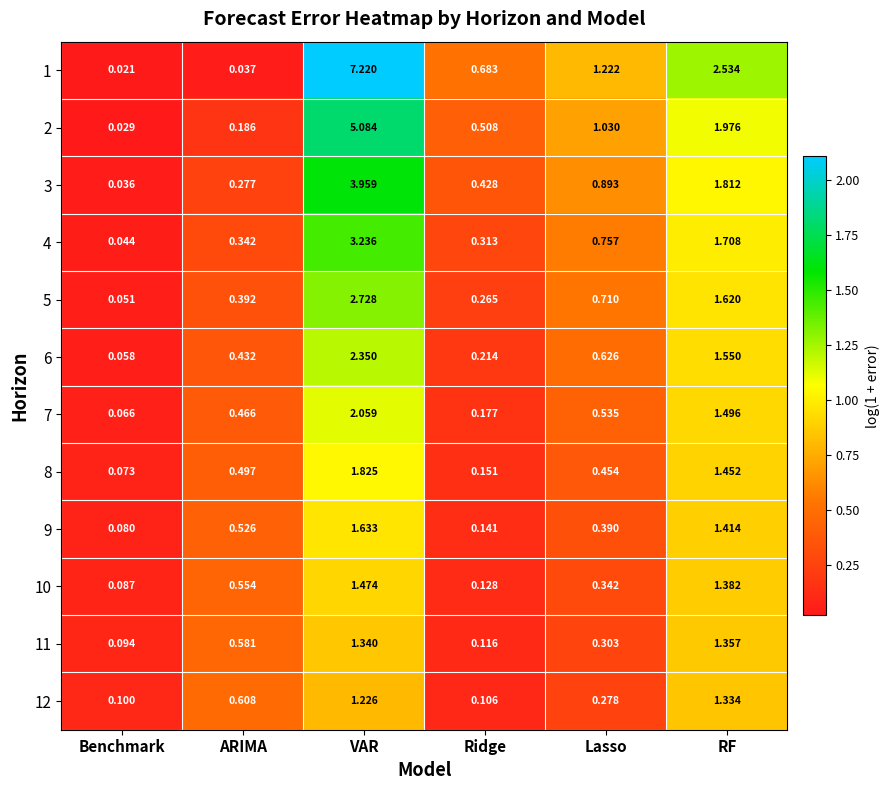

Which series has the largest range (max minus min)?

1